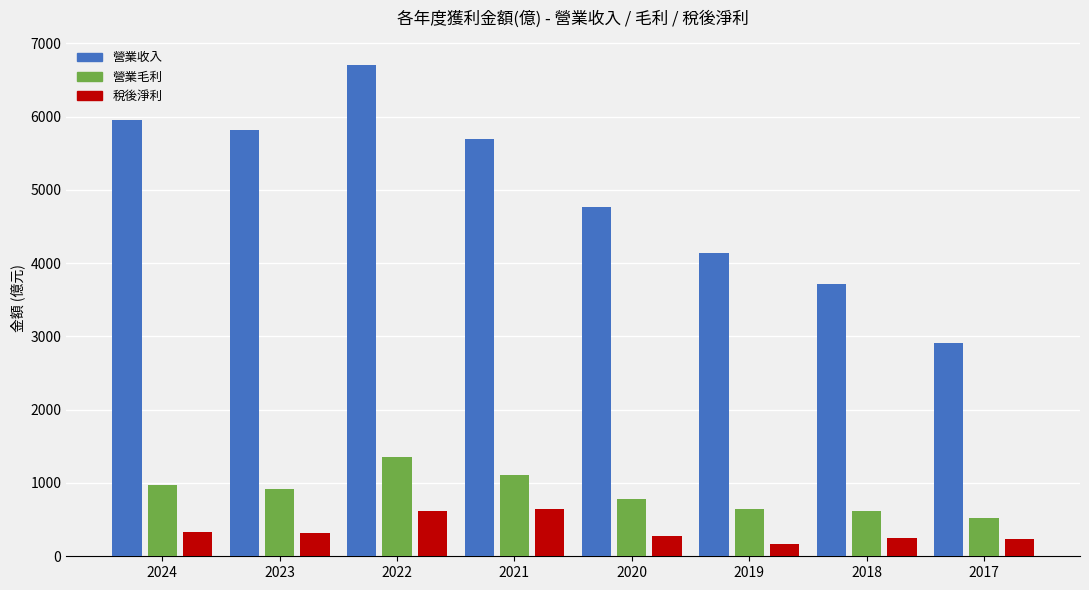

Which category has the lowest value across all series?

2019